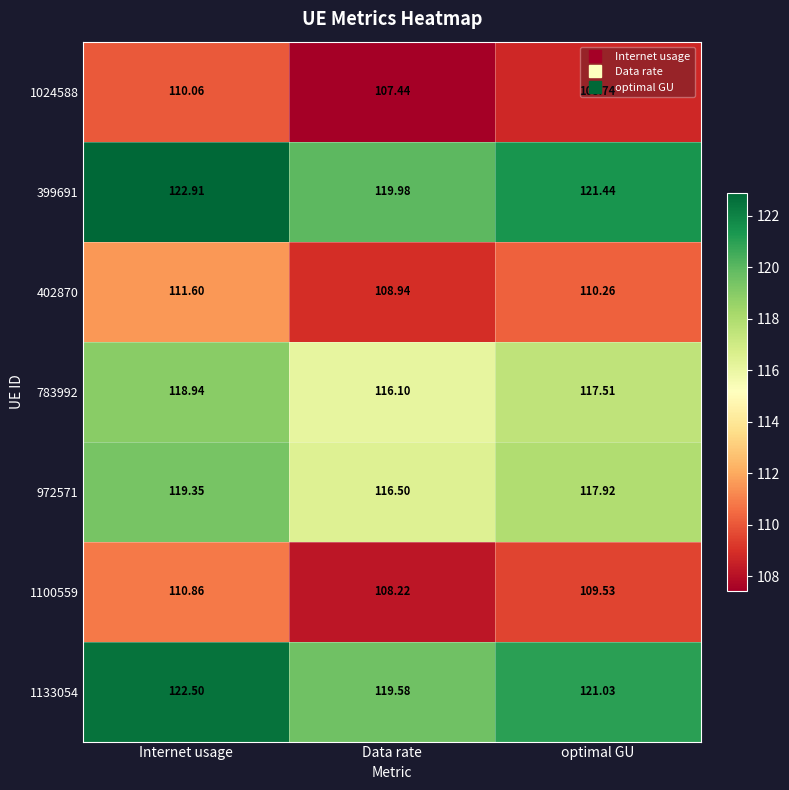

At which label does 783992 reach its minimum?

Data rate